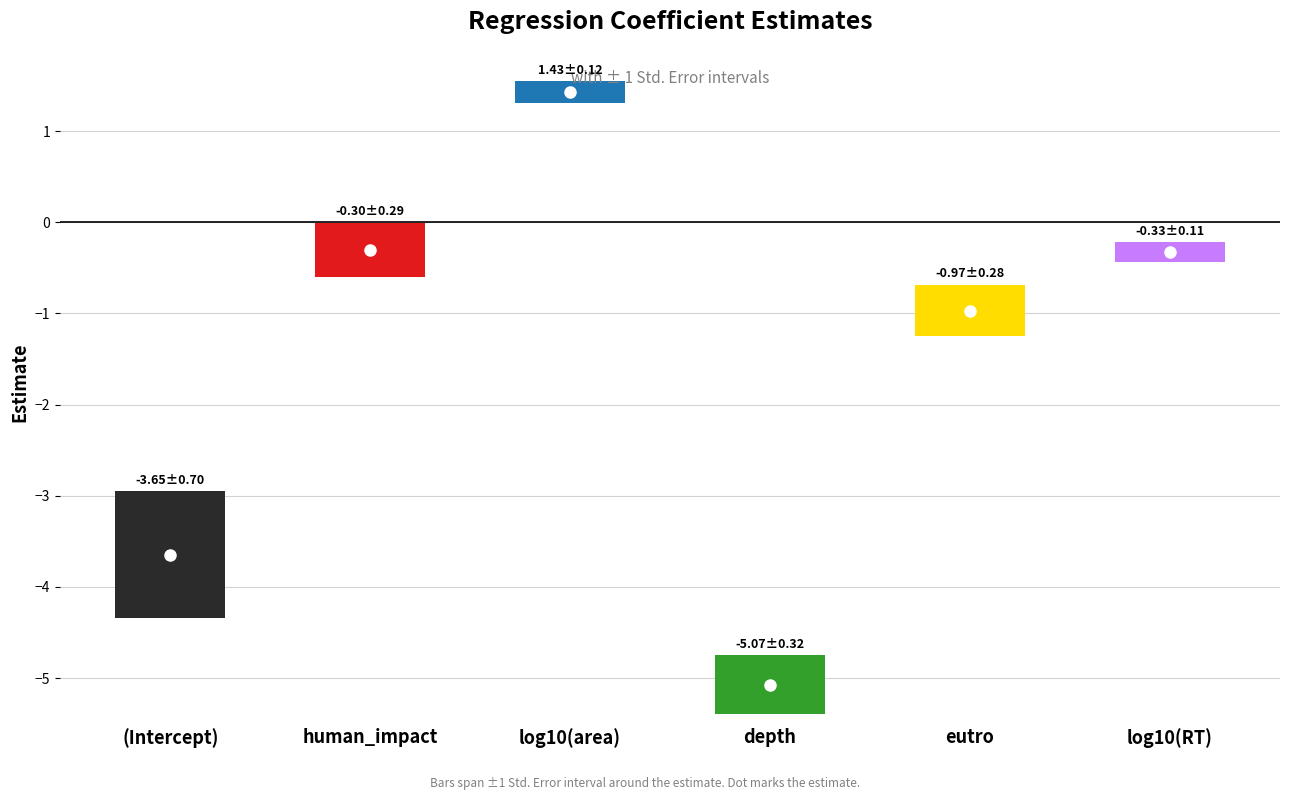

Reading left to right, transcribe all the data shown in this chart.

estimate: -3.6	-0.3	1.4	-5.1	-1.0	-0.3
std.error: 0.7	0.3	0.1	0.3	0.3	0.1